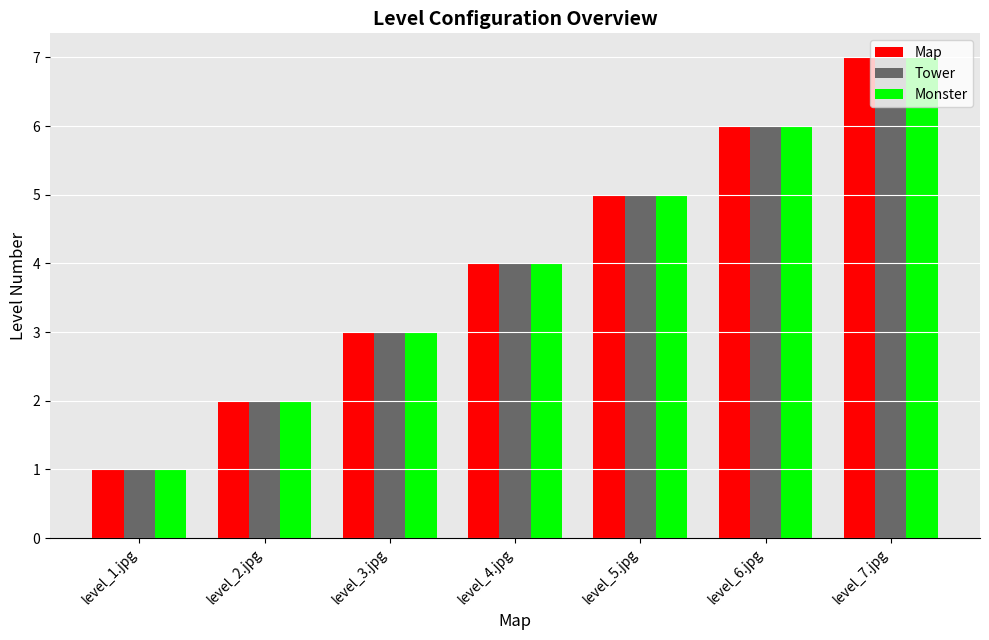

Is the value of Tower at level_2.jpg greater than the value of Monster at level_7.jpg?

No